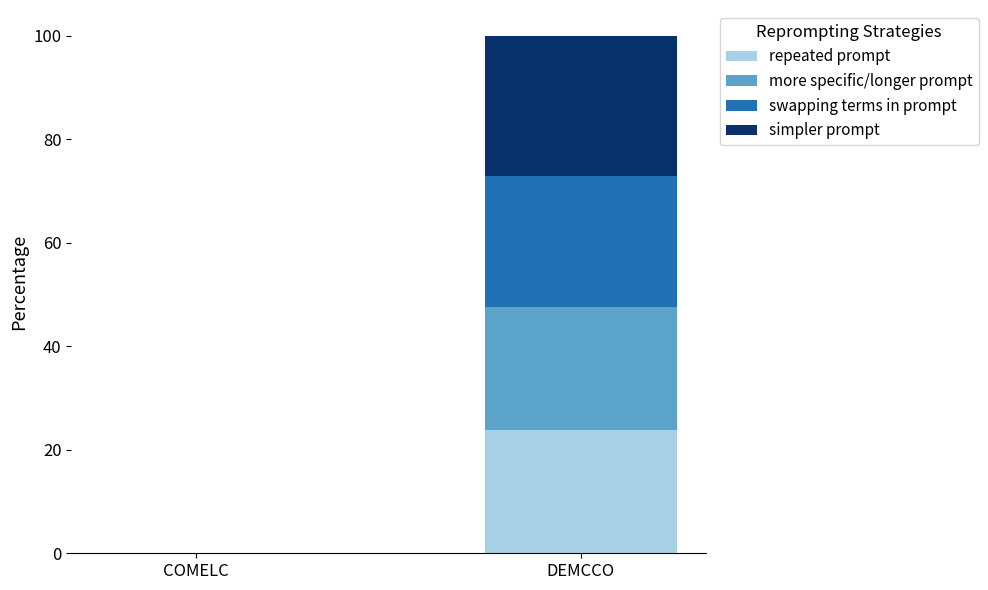

Reading right to left, list the values for the repeated prompt series.

DEMCCO=23.9	COMELC=0.0